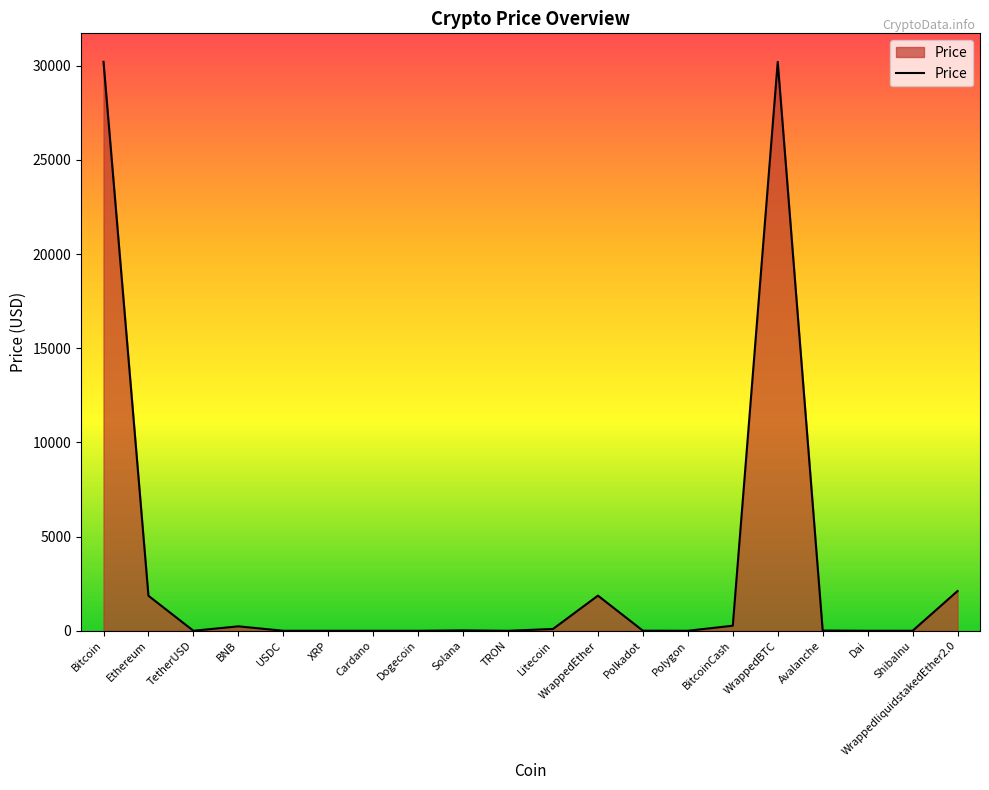

What is the difference between the maximum and minimum values?

30207.5